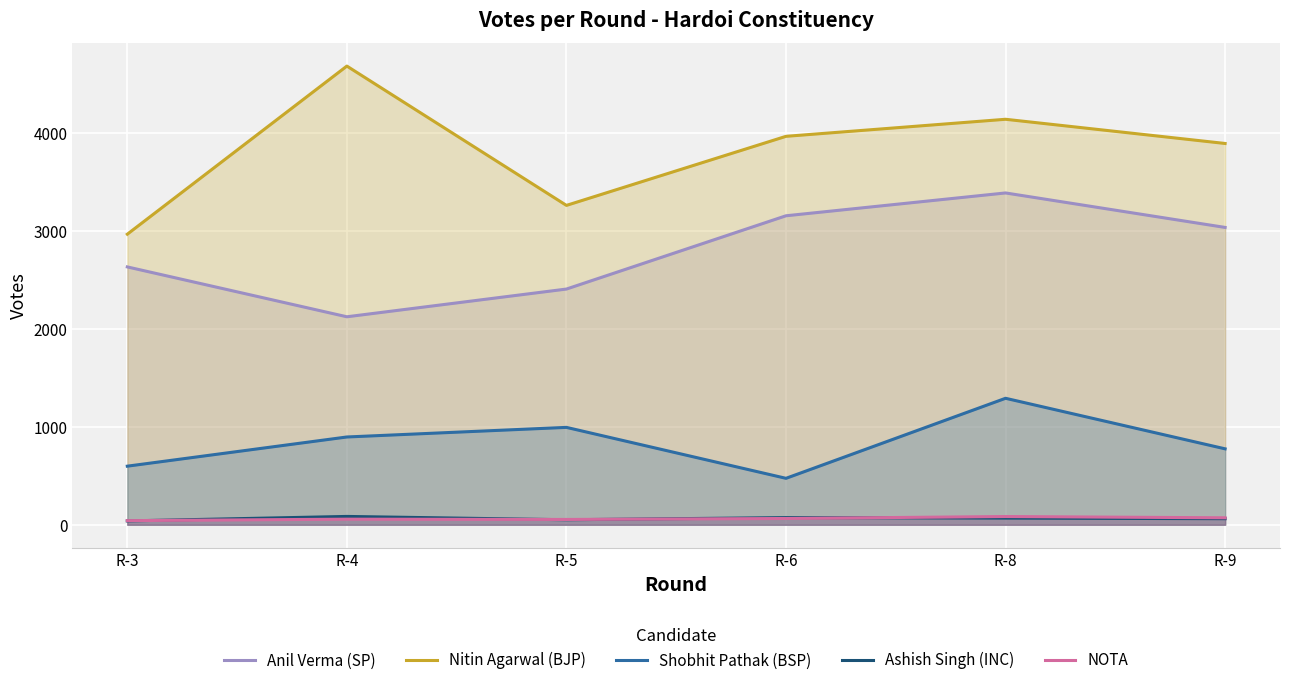

True or false: Nitin Agarwal (BJP) has a value of 6565 at R-6.

False